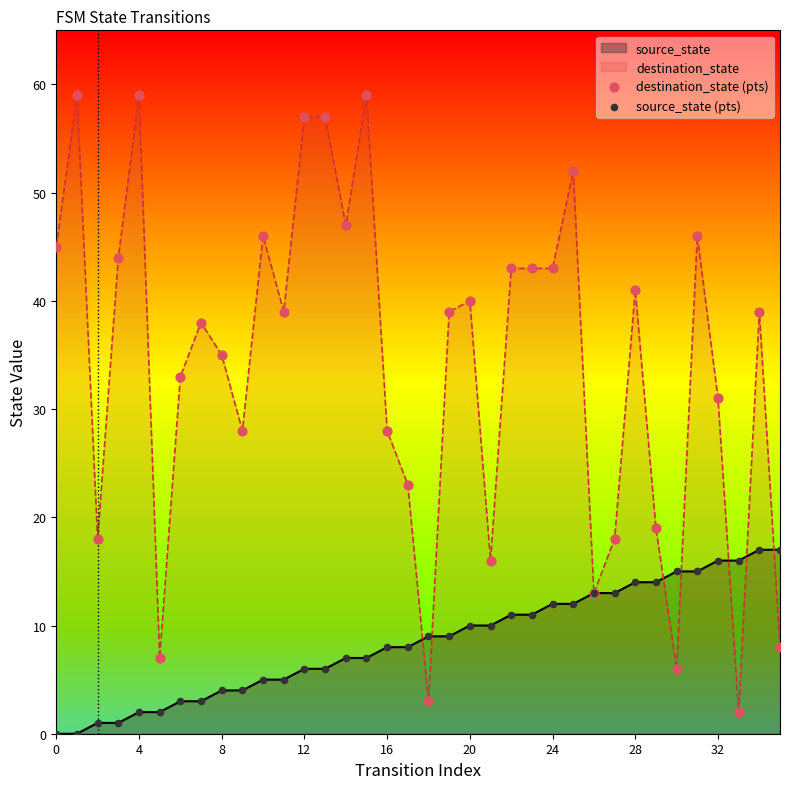

Which series contains the highest Y value?

destination_state (pts)